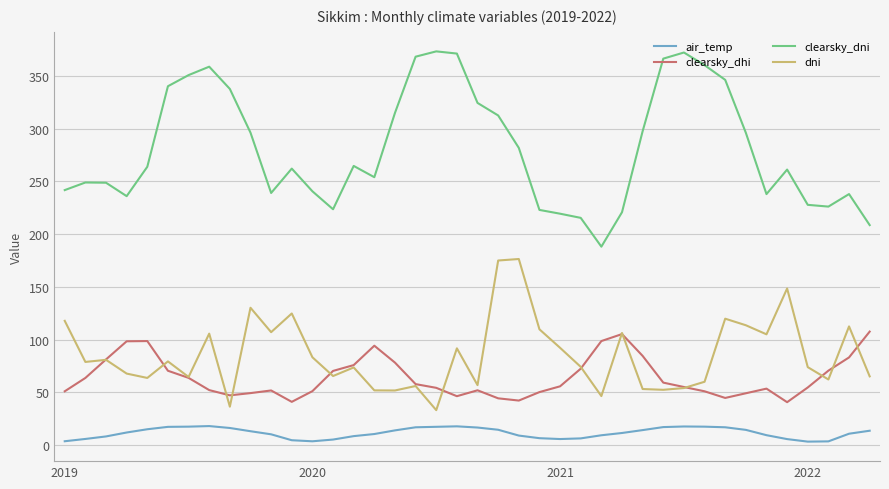

Which series has the widest spread of values?

clearsky_dni